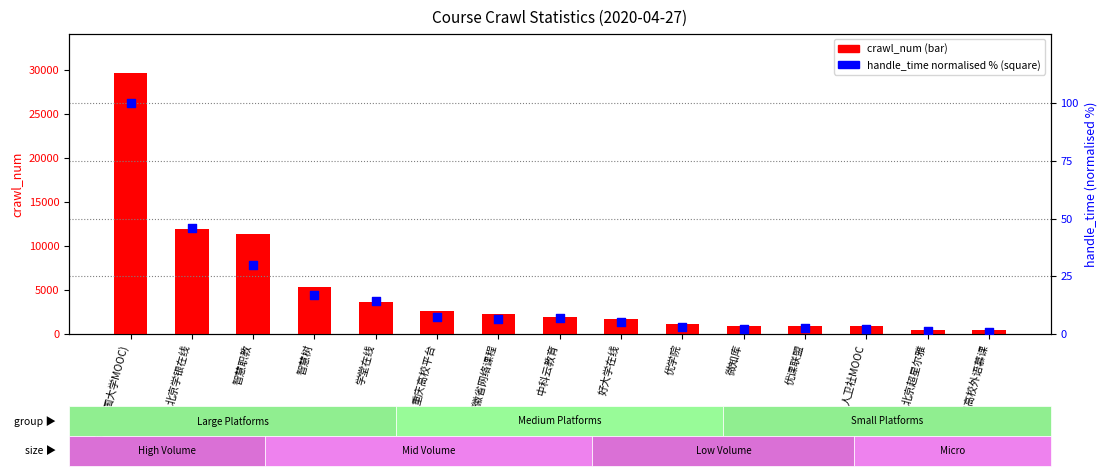

Which series contains the highest Y value?

crawl_num